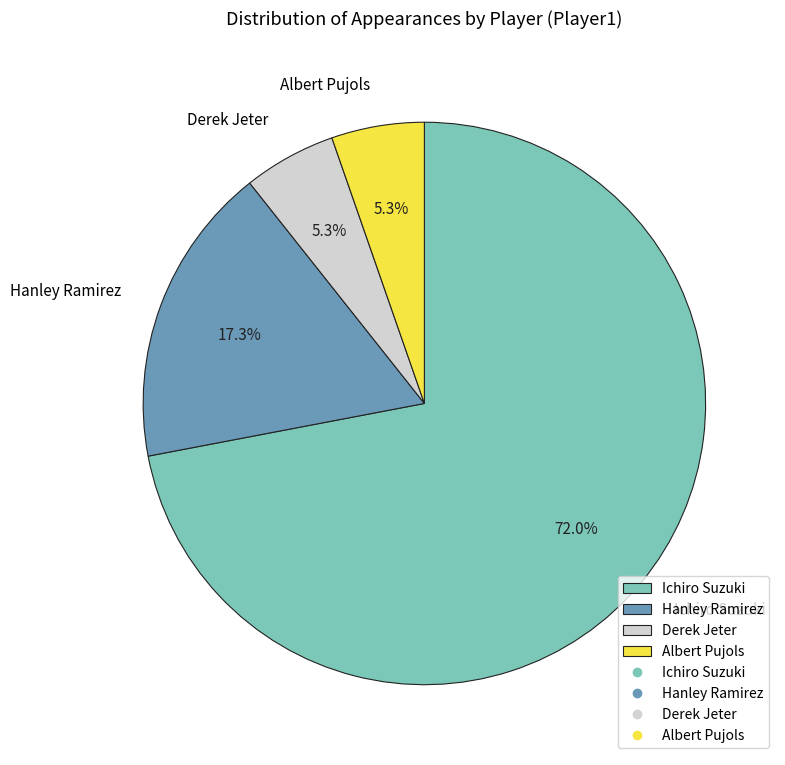

Does Derek Jeter account for over 50% of the chart?

No